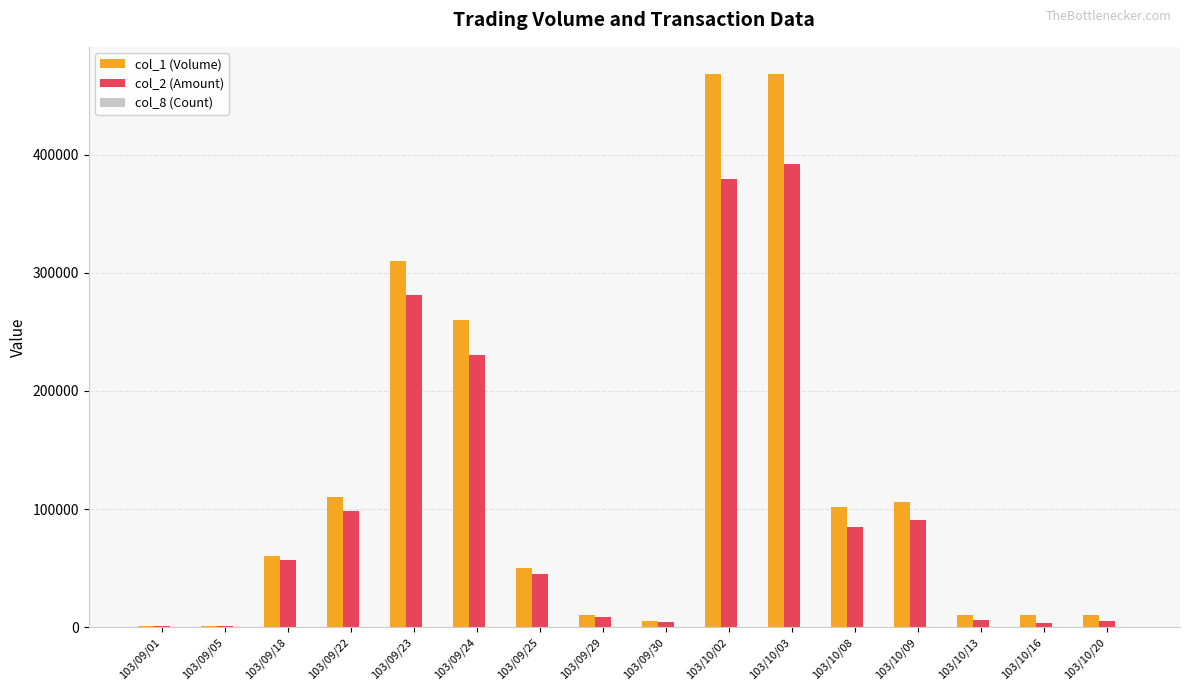

How many groups of bars are there?

16